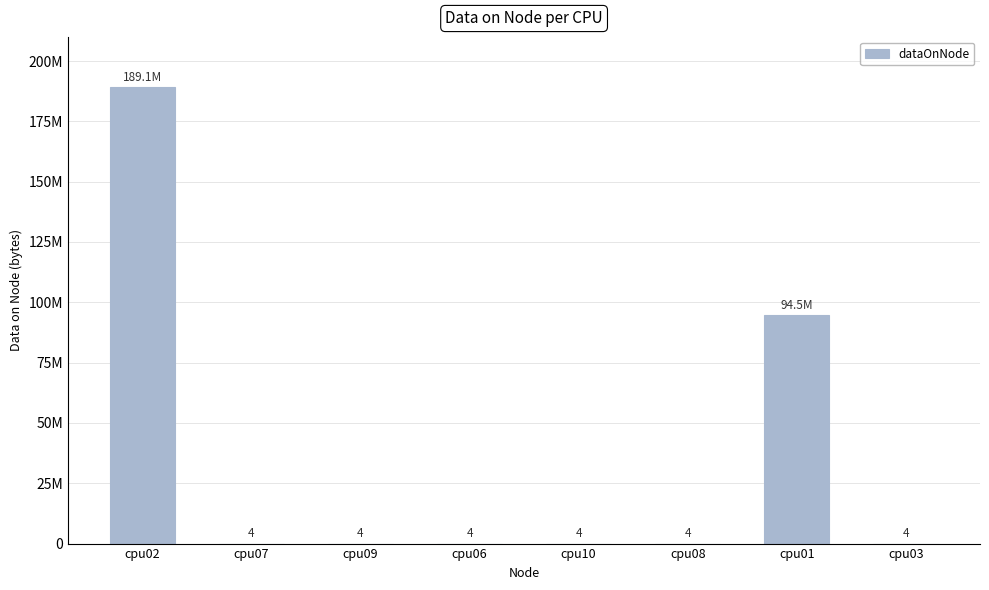

Reading left to right, extract all data points from this chart.

189084828	4	4	4	4	4	94542984	4